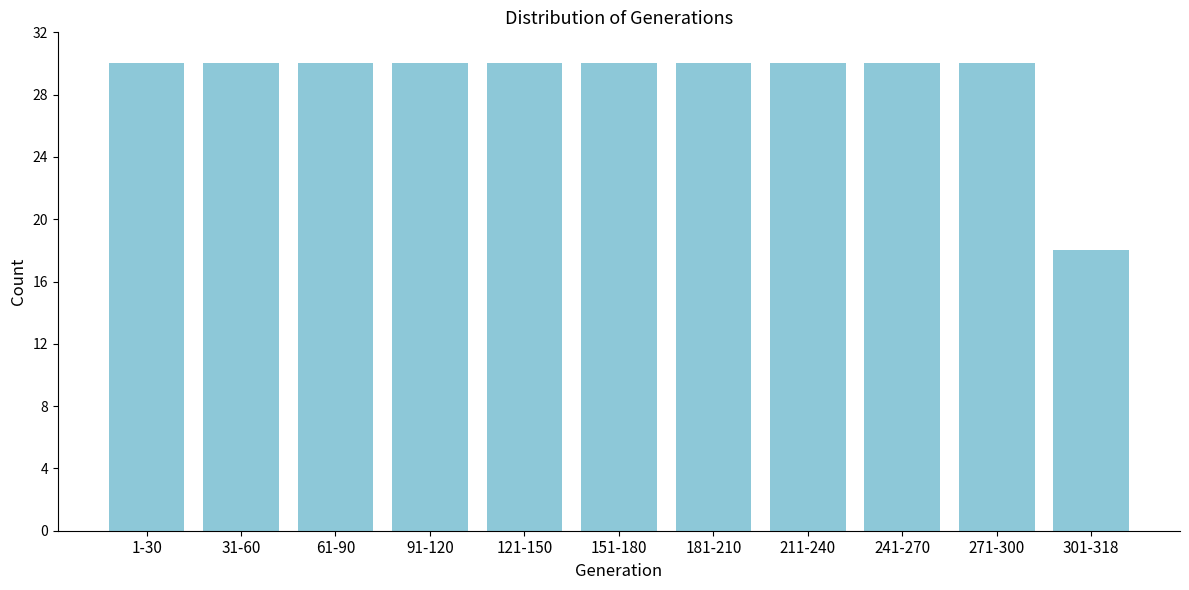

Reading left to right, what are all the values shown in this chart?

30	30	30	30	30	30	30	30	30	30	18